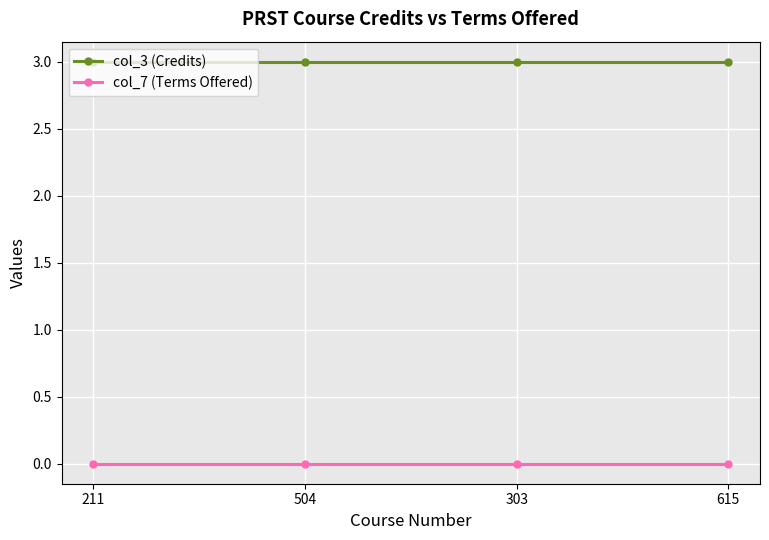

True or false: col_7 (Terms Offered) and col_3 (Credits) cross at least once.

False